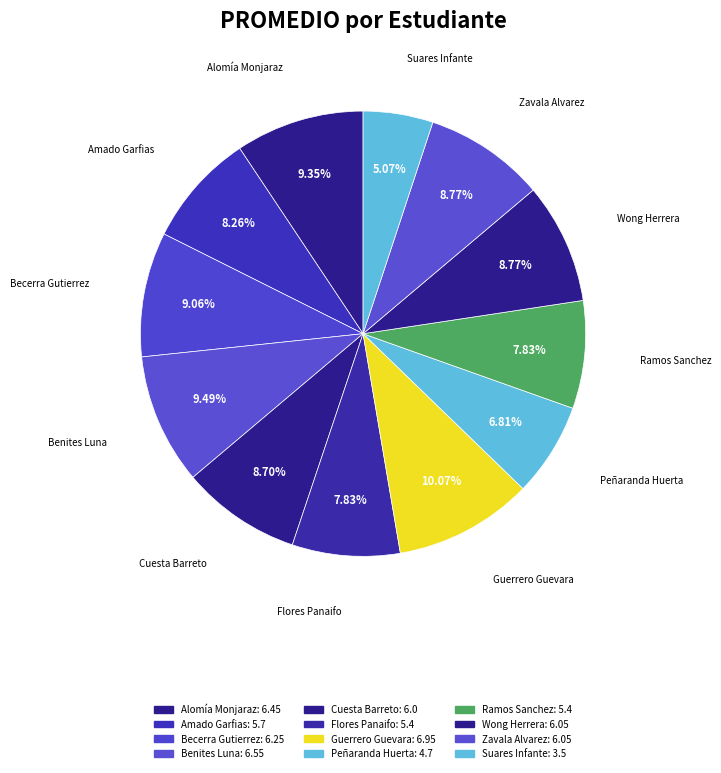

What percentage is the Zavala Alvarez slice, to the nearest percent?

9%